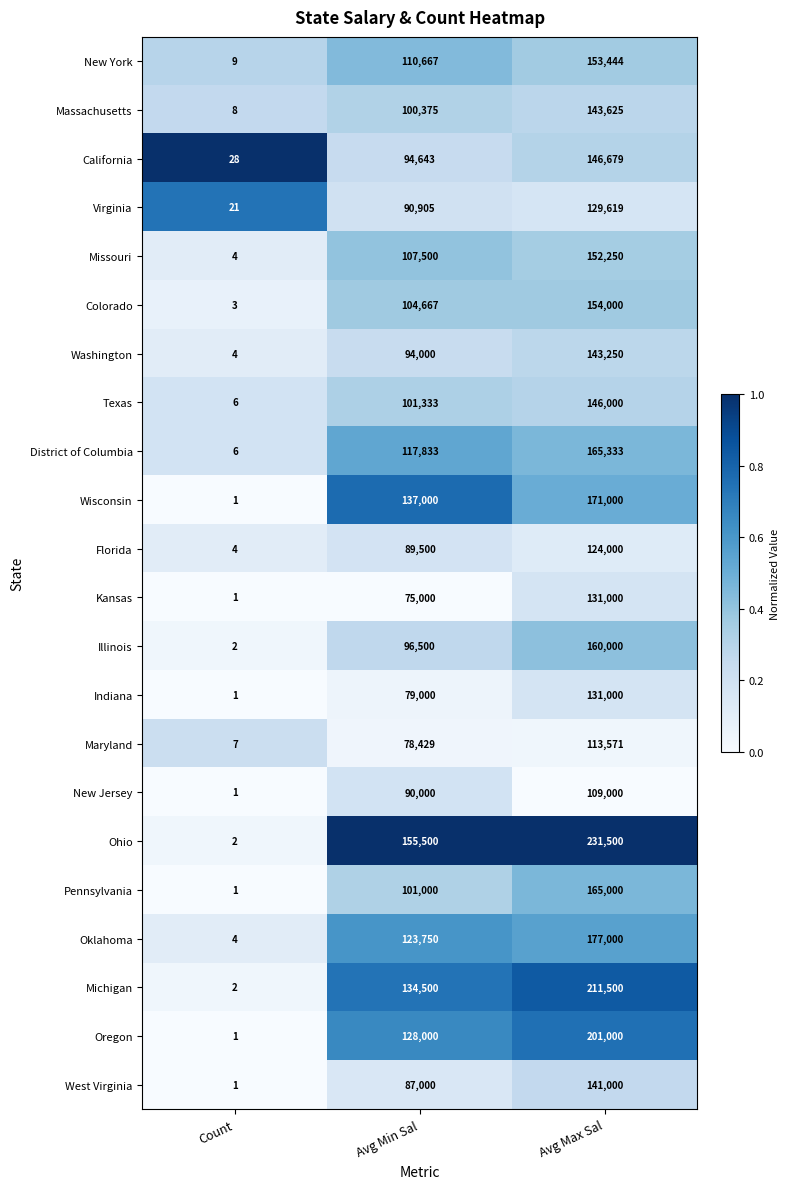

Rank the categories by District of Columbia value from lowest to highest.

Count, Avg Min Sal, Avg Max Sal